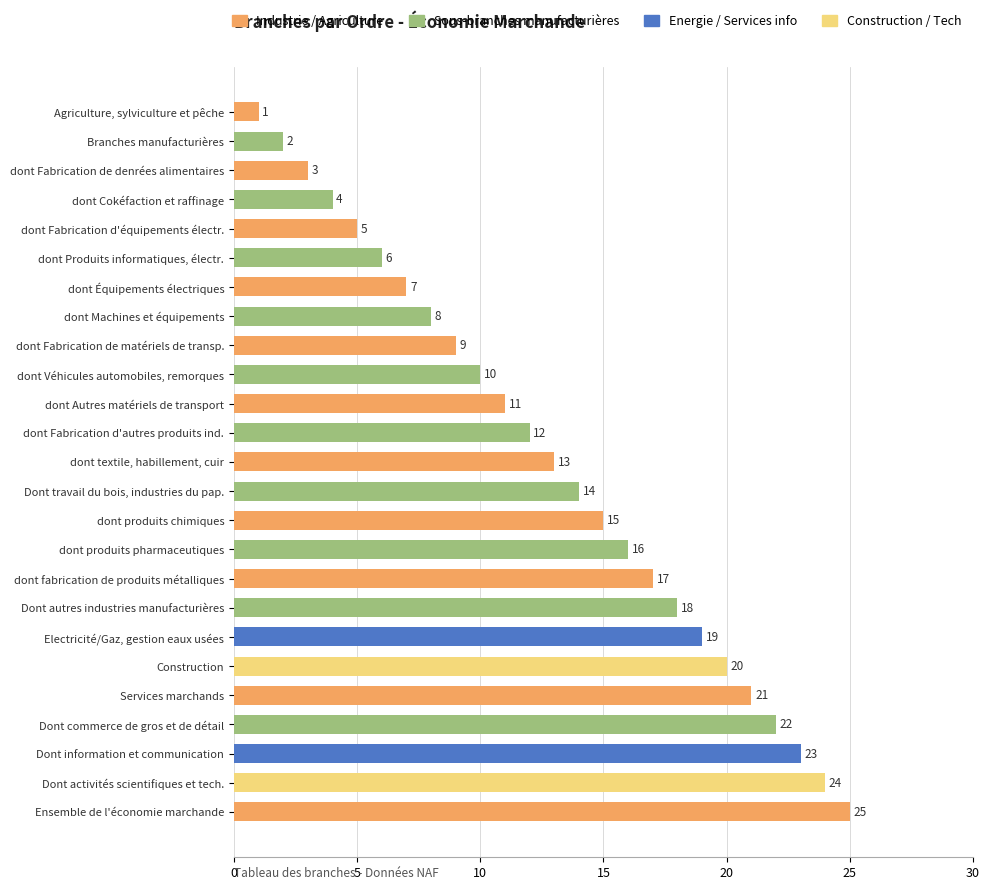

Is it true that the value at Construction is 20?

True